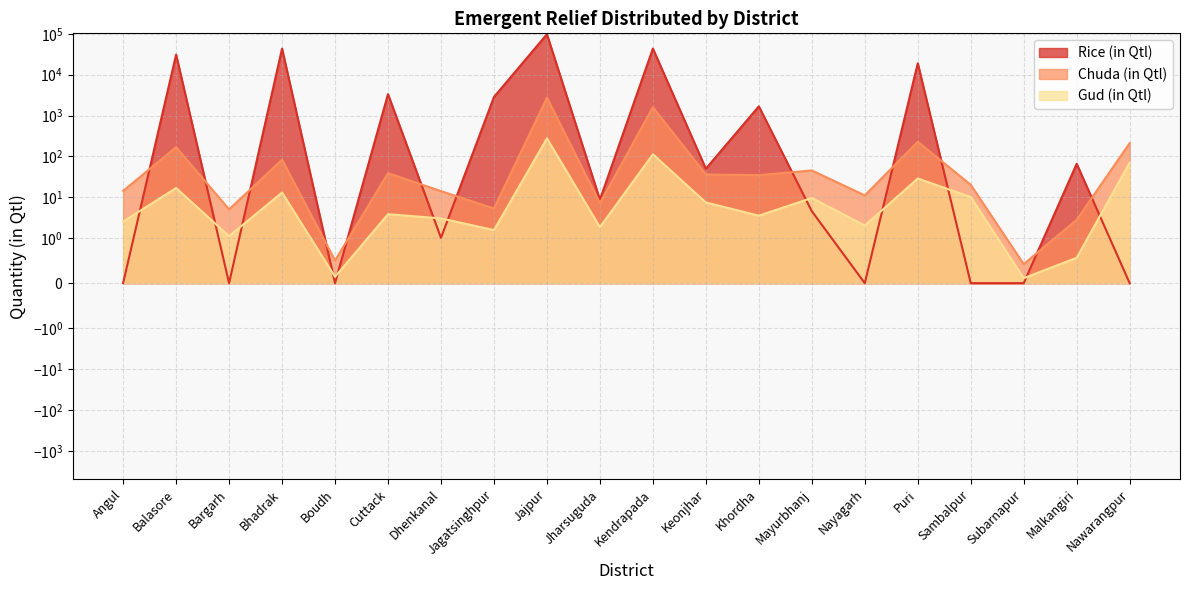

What position from the left is Kendrapada?

11